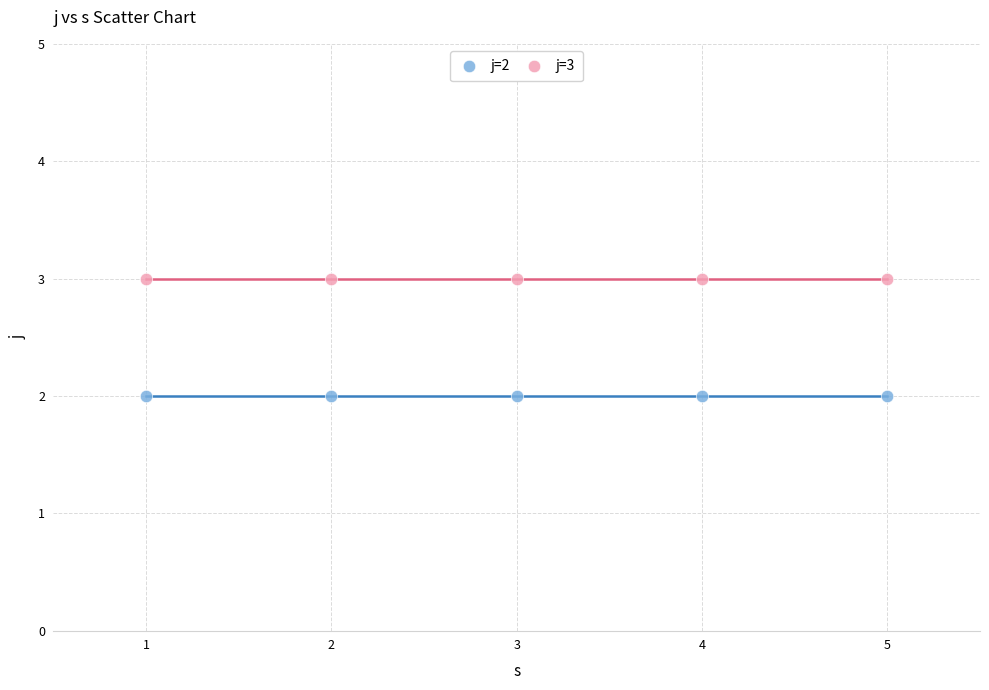

Across all data points, what is the average X value?

3